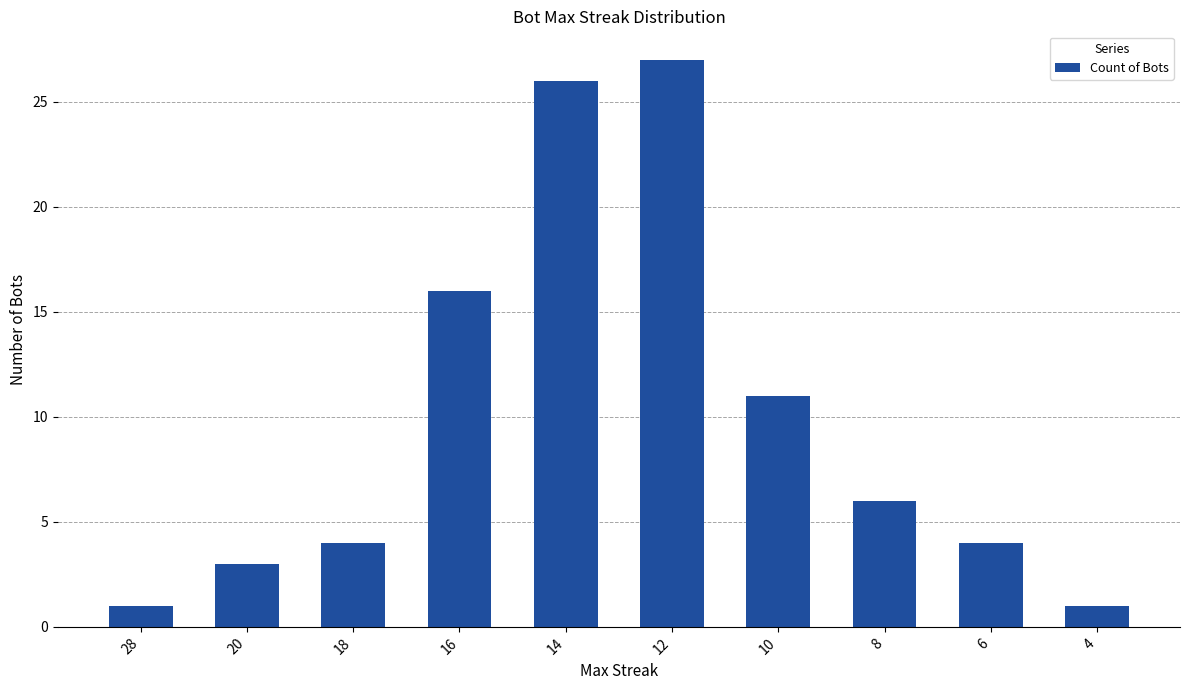

What is the sum of all values?

99